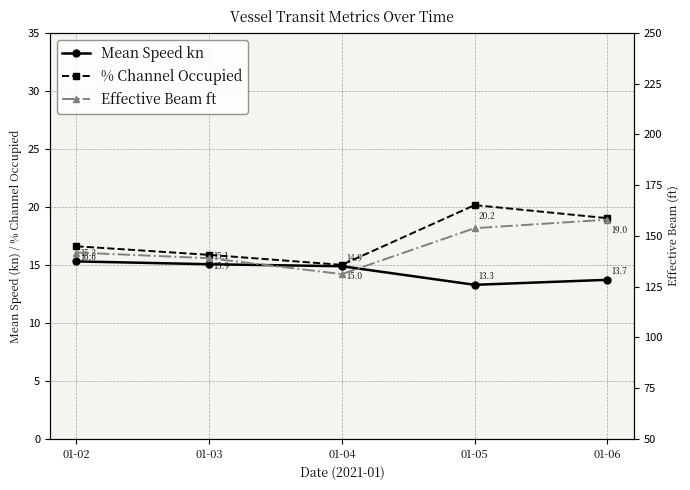

Is it true that Mean Speed kn equals 26.6 at 01-03?

False